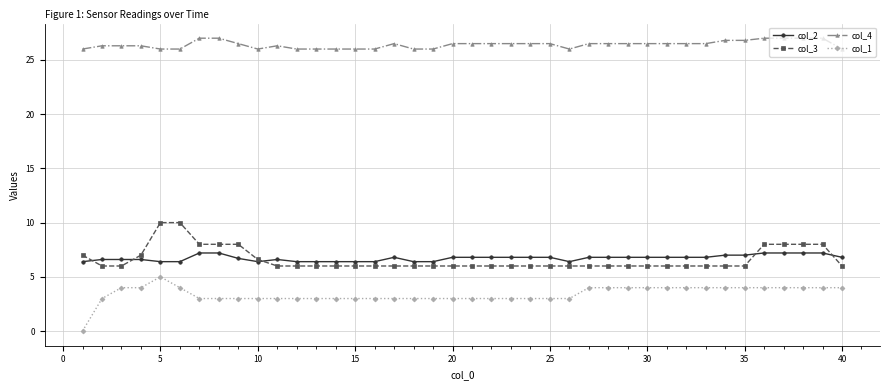

How many data points does each series have?

40